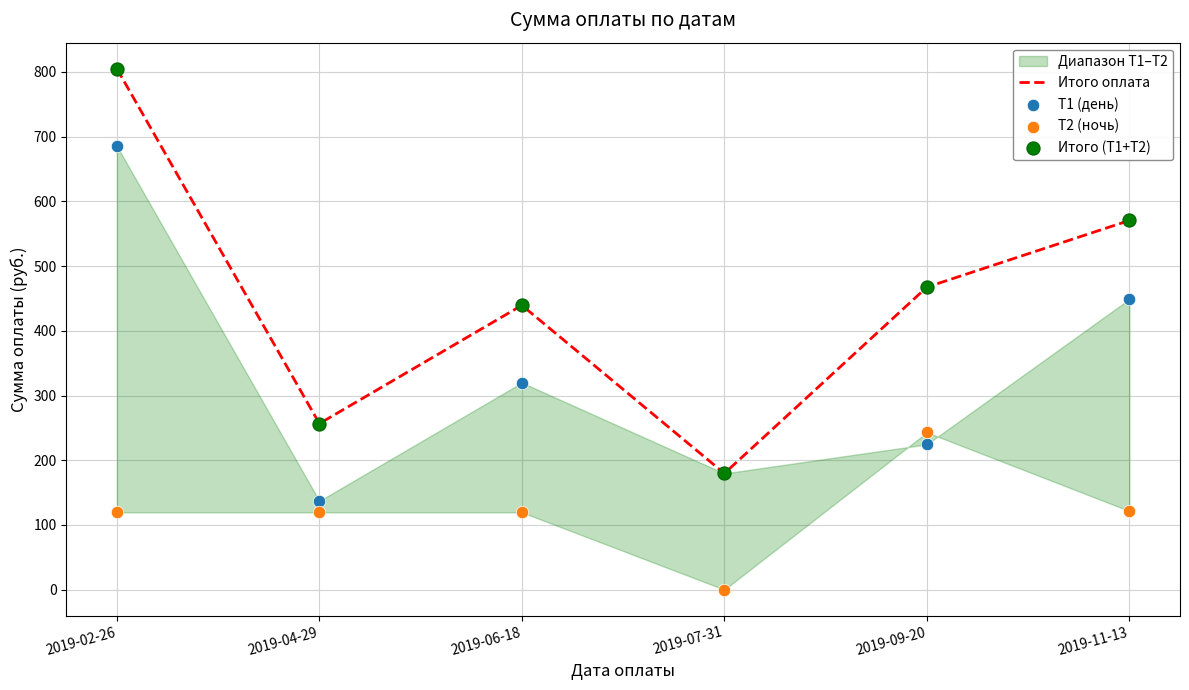

What is the total value across all series at 2019-07-31?

538.8